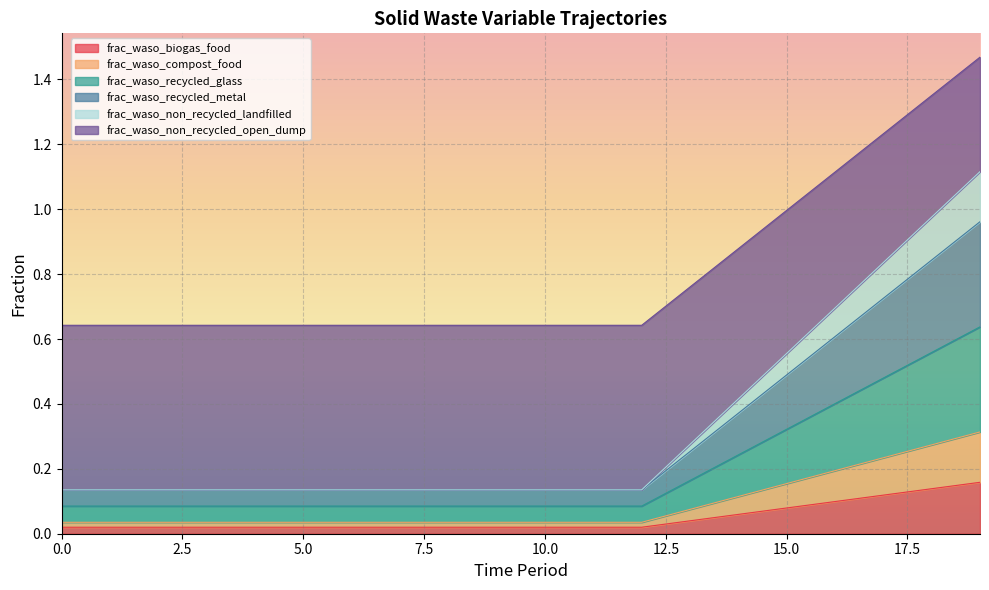

Between 8 and 10, which series saw the biggest shift?

frac_waso_biogas_food